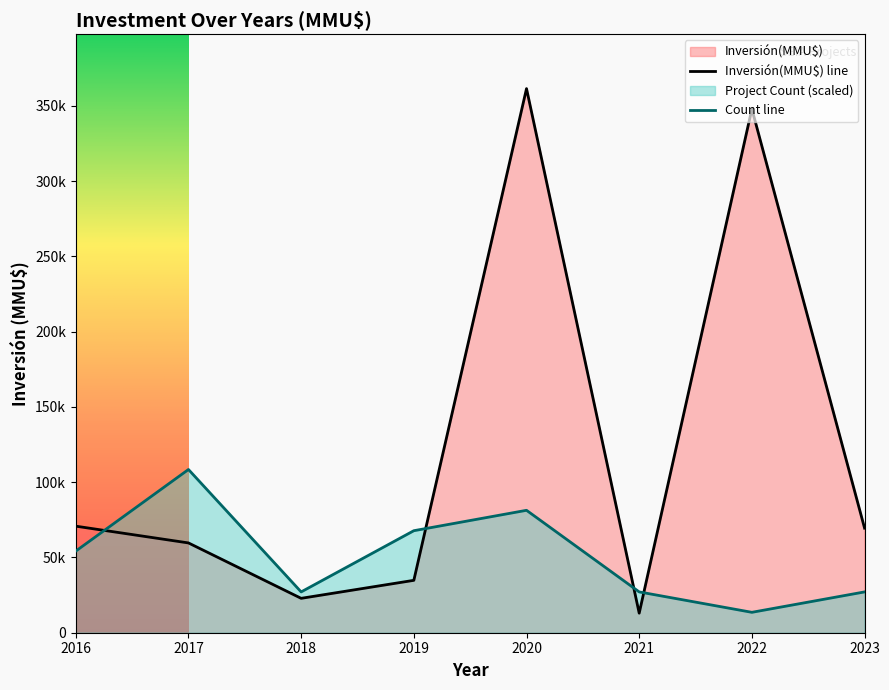

Rank the series at 2017 from highest to lowest value.

Count line, Inversión(MMU$) line